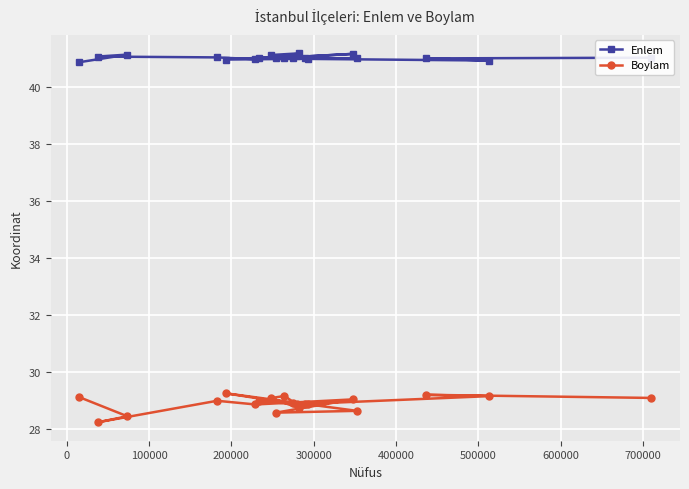

What is the value of the Enlem point at the 14th from the left?

41.0